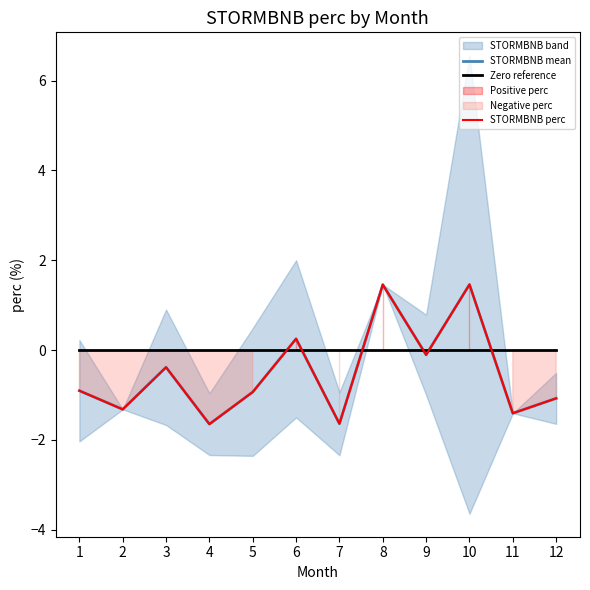

What is the minimum value shown in the chart?

-1.6